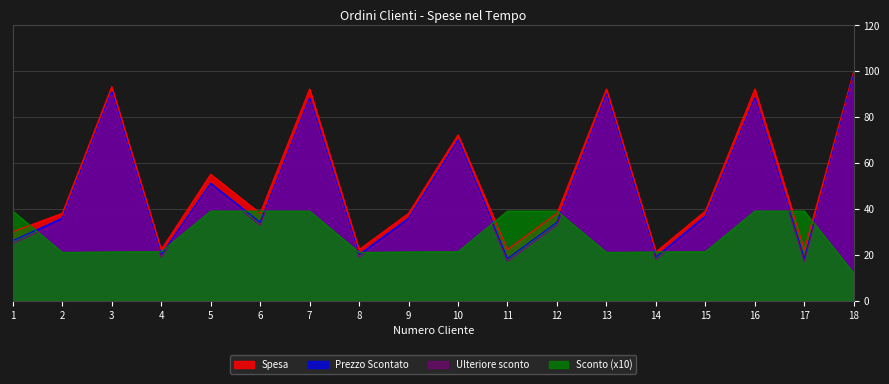

What is the lowest value of the Spesa series?

21.3